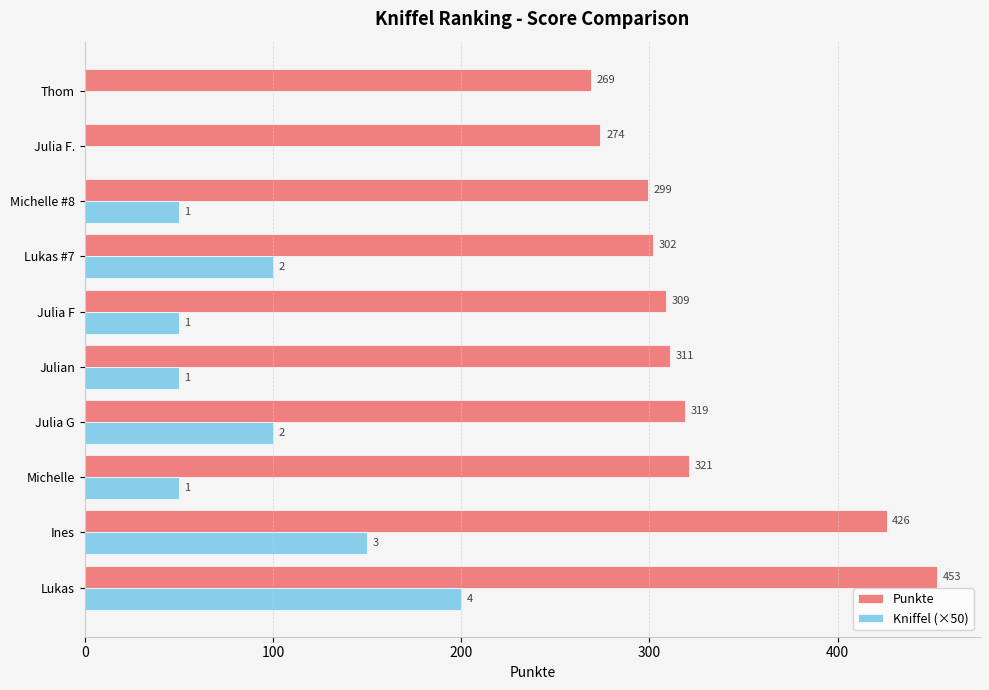

What value does the Punkte series have at Julia F?

309